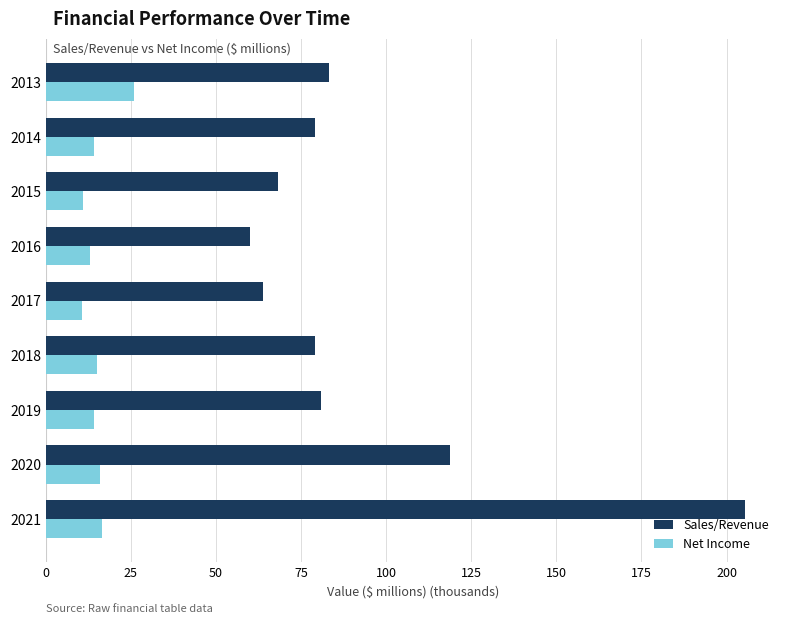

List the series in order of their peak value, lowest first.

Net Income, Sales/Revenue